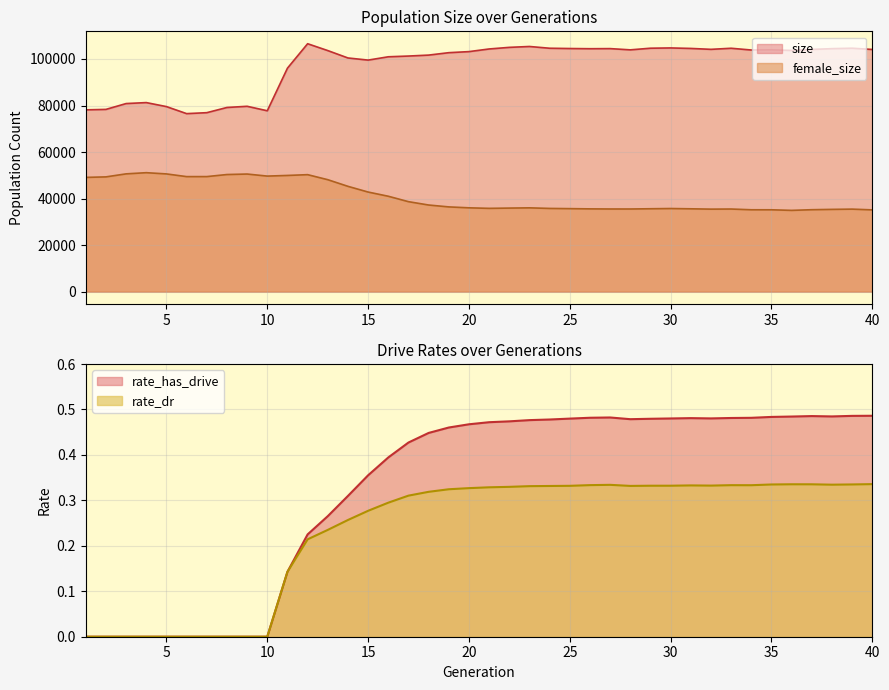

True or false: female_size and size cross at least once.

False